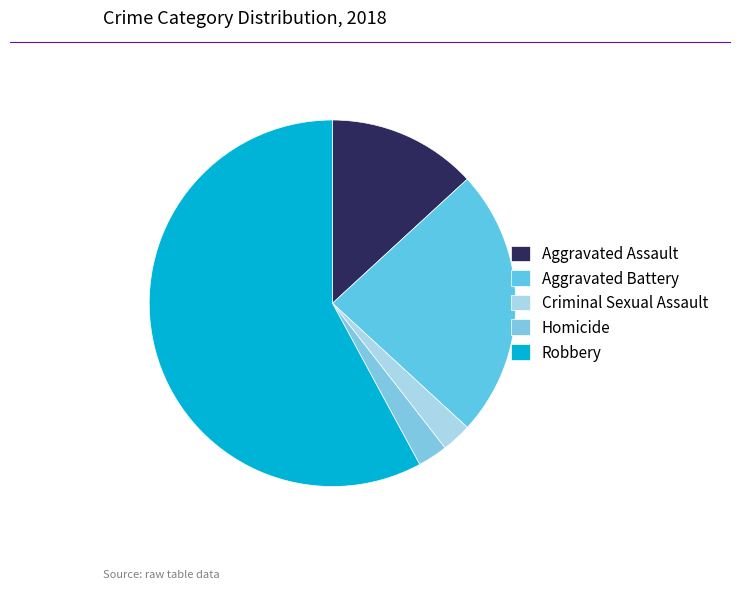

Count the number of slices in the pie.

5